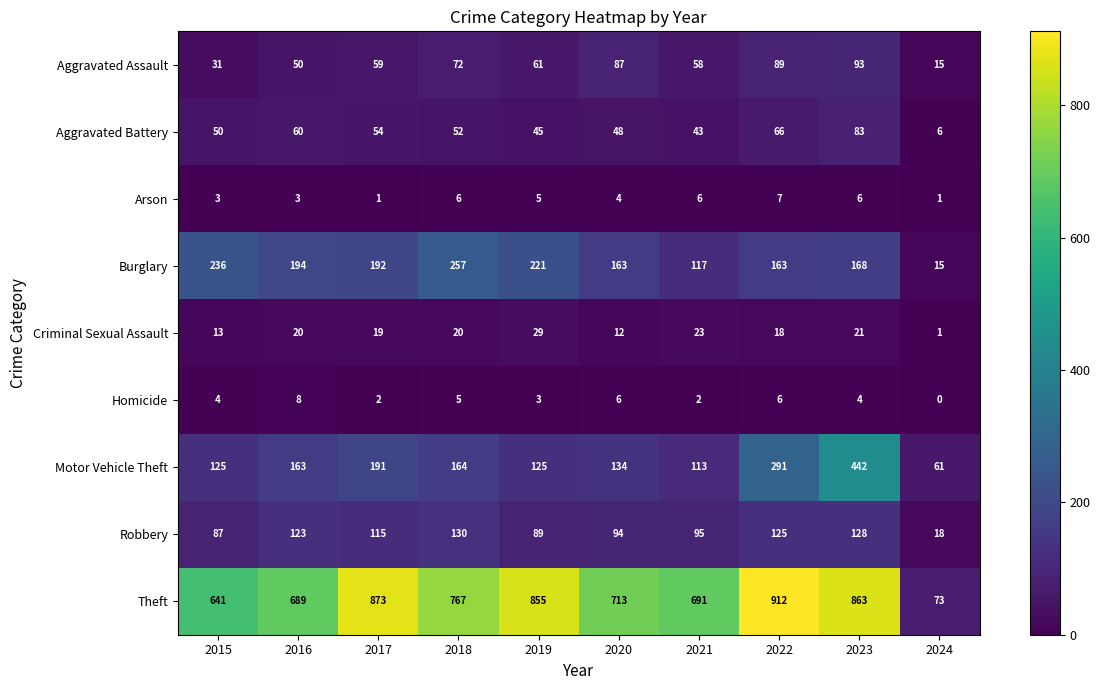

At 2020, list the series in order from smallest to largest.

Arson, Homicide, Criminal Sexual Assault, Aggravated Battery, Aggravated Assault, Robbery, Motor Vehicle Theft, Burglary, Theft